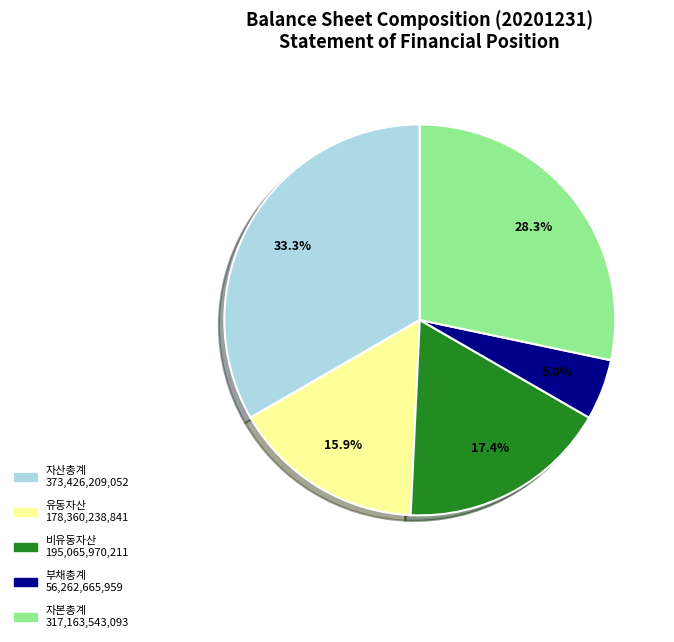

How much of the chart is everything except 비유동자산?

82.6%